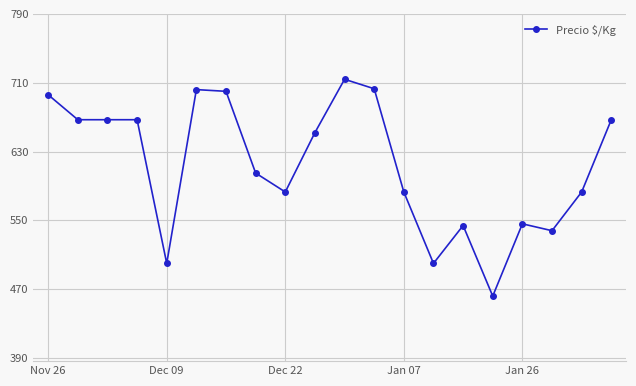

What is the sum of all values?

12279